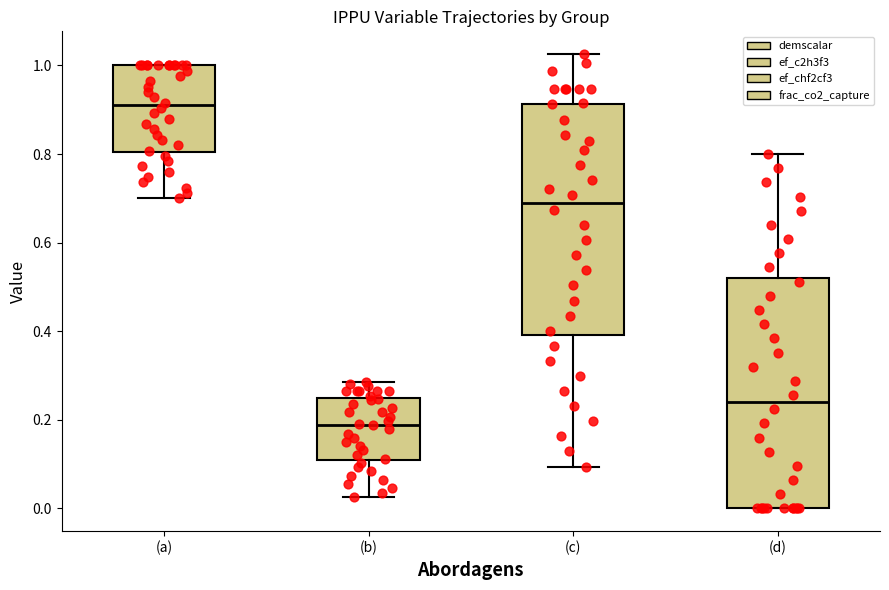

Which box has the highest median line?

(a)